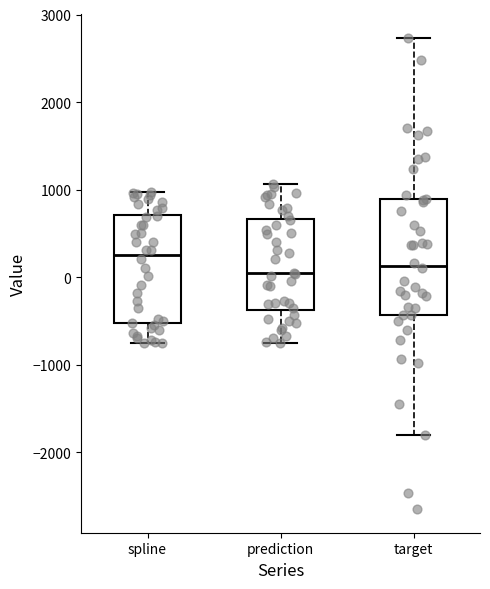

Where is the upper edge of the box for prediction on the y-axis? The values are not printed on the chart, so give them approximately, as read against the axis.

700